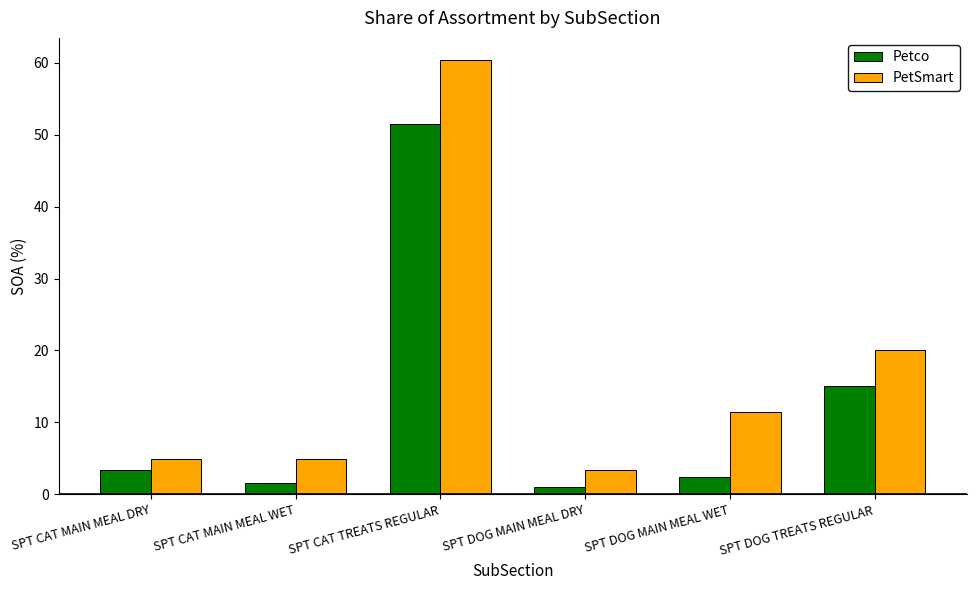

What is the spread (max minus min) of values at SPT CAT MAIN MEAL WET?

3.4